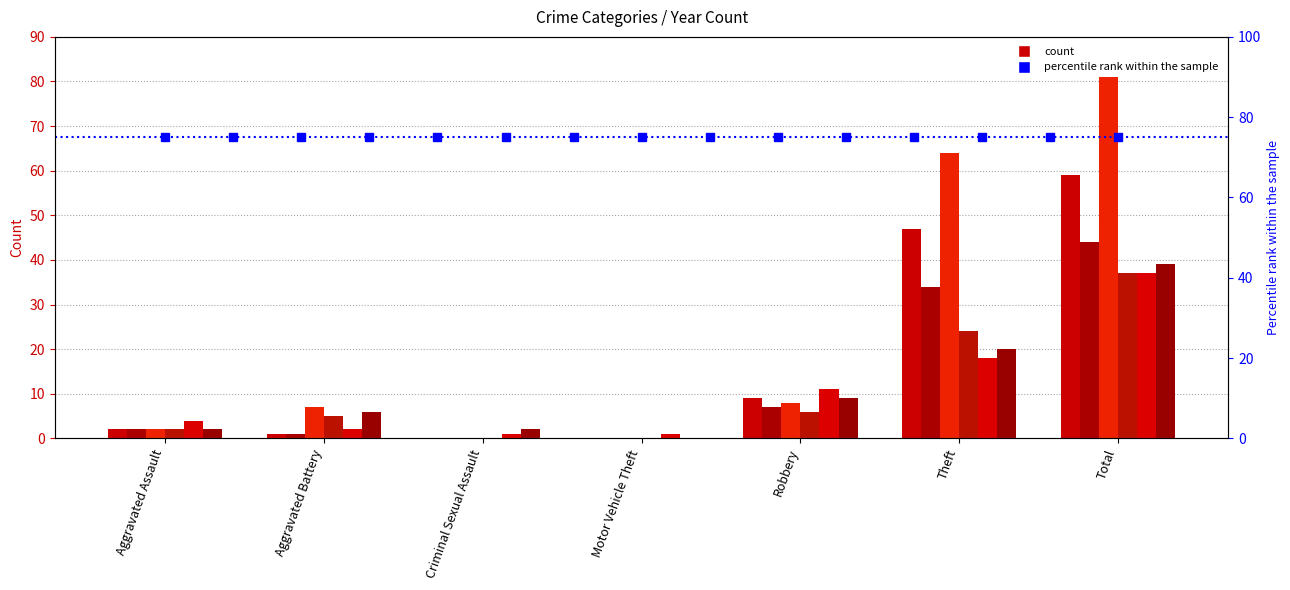

At which label is 2024 closest to 19?

Theft